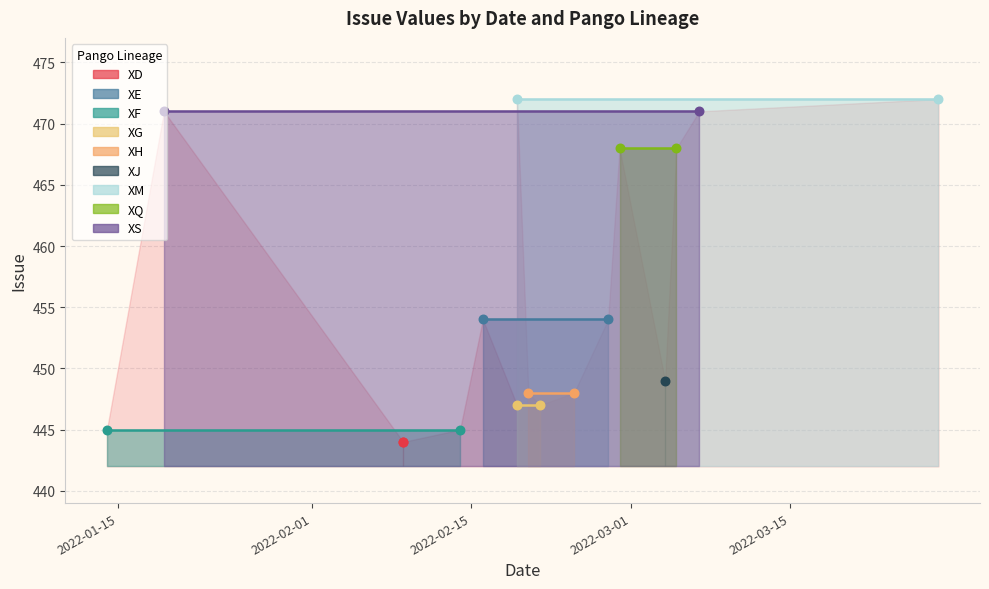

What is the ratio of the value at 2022-03-28 to the value at 2022-02-09?

1.1